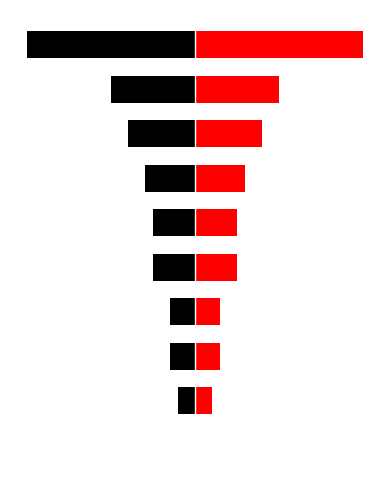

What are all the series names shown in the legend?

Value (left), Value (right)